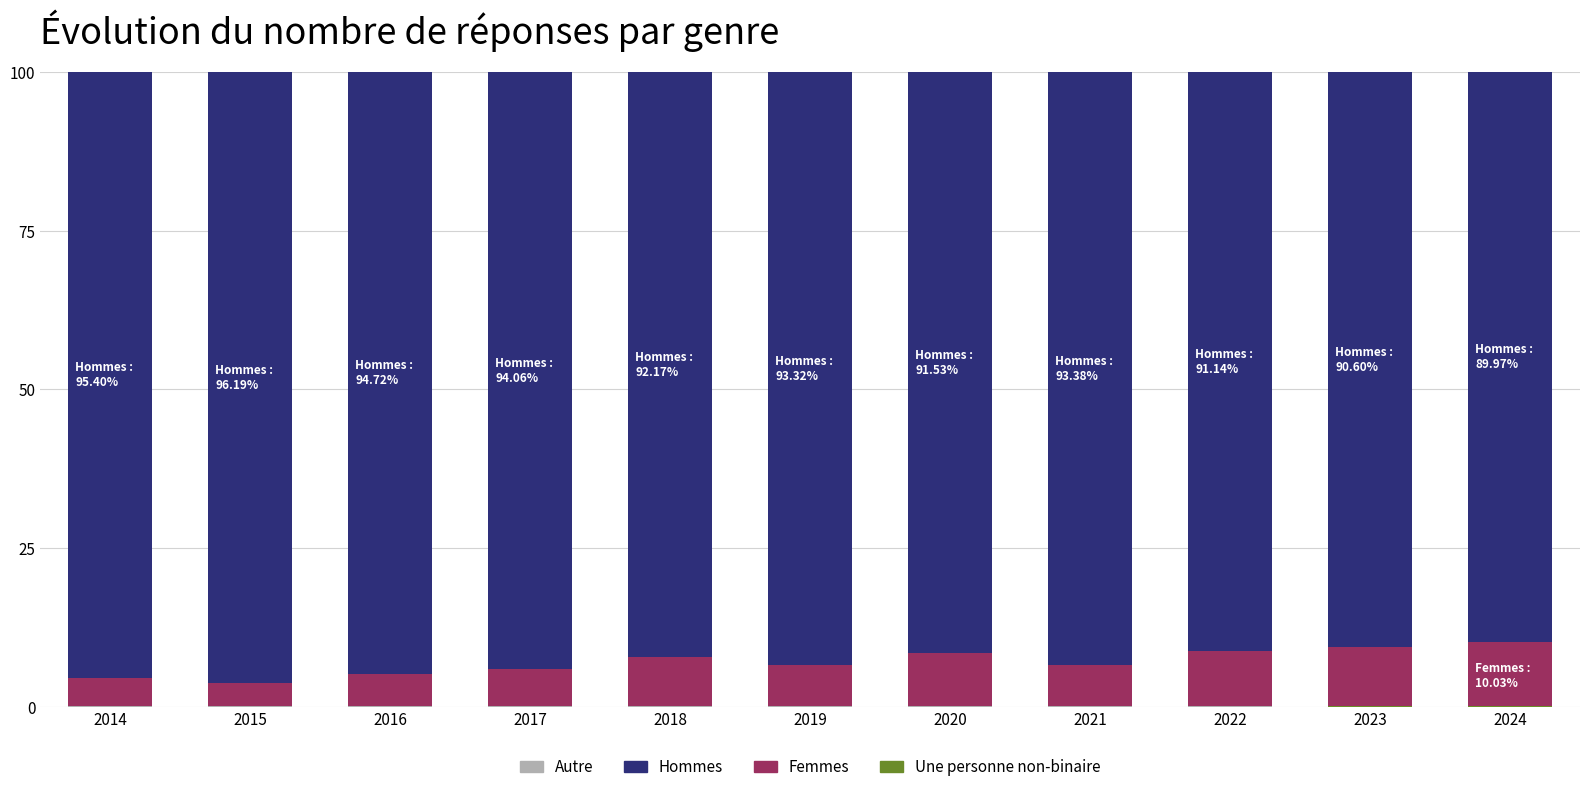

Does the chart contain stacked bars?

Yes